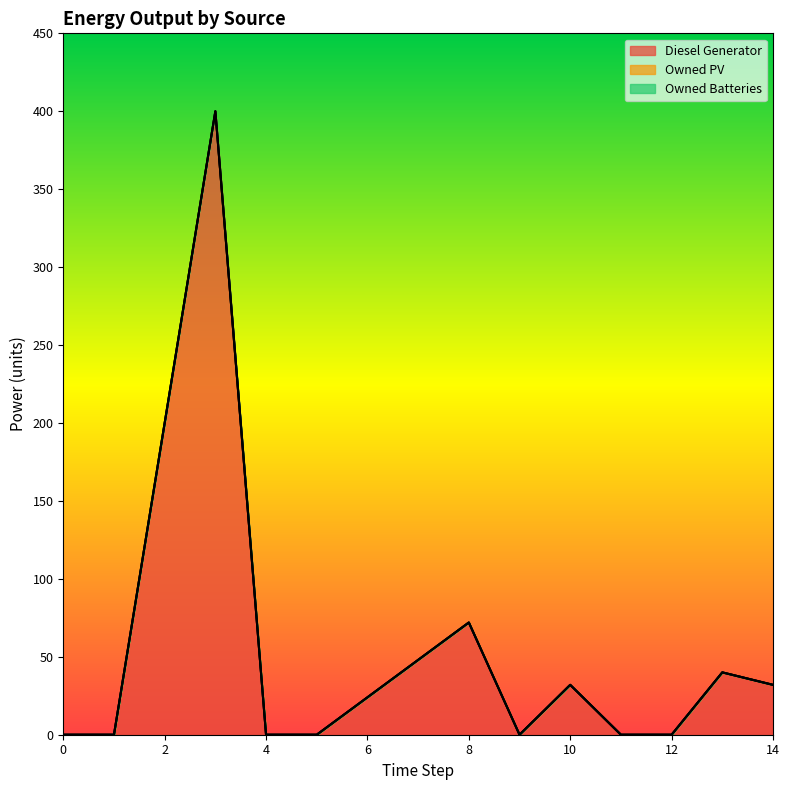

Count the number of data series in this chart.

3